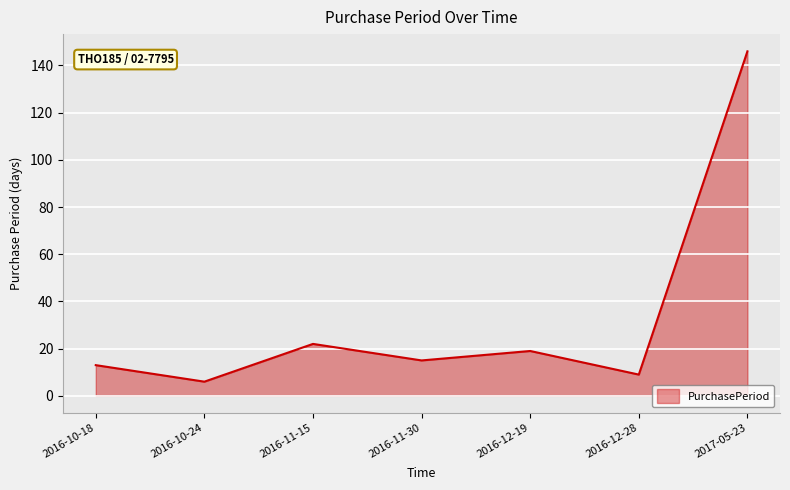

What is the change in value from 2016-11-15 to 2016-12-19?

-3